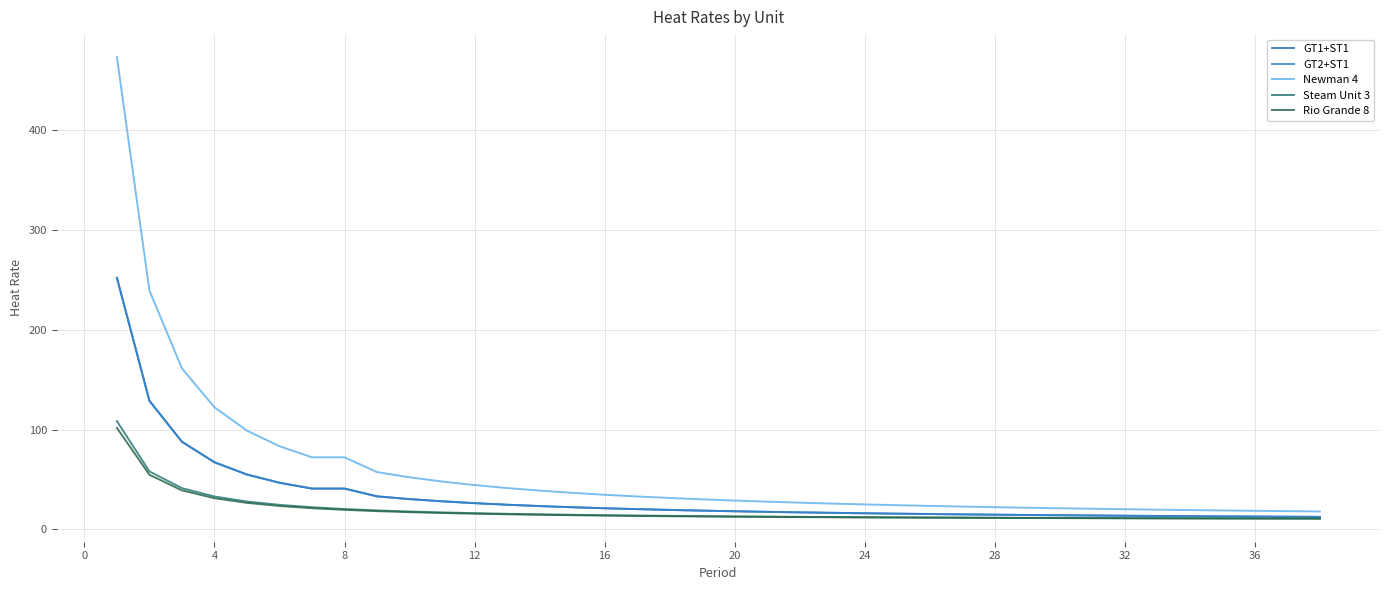

Is this an area chart (filled region under the line)?

No